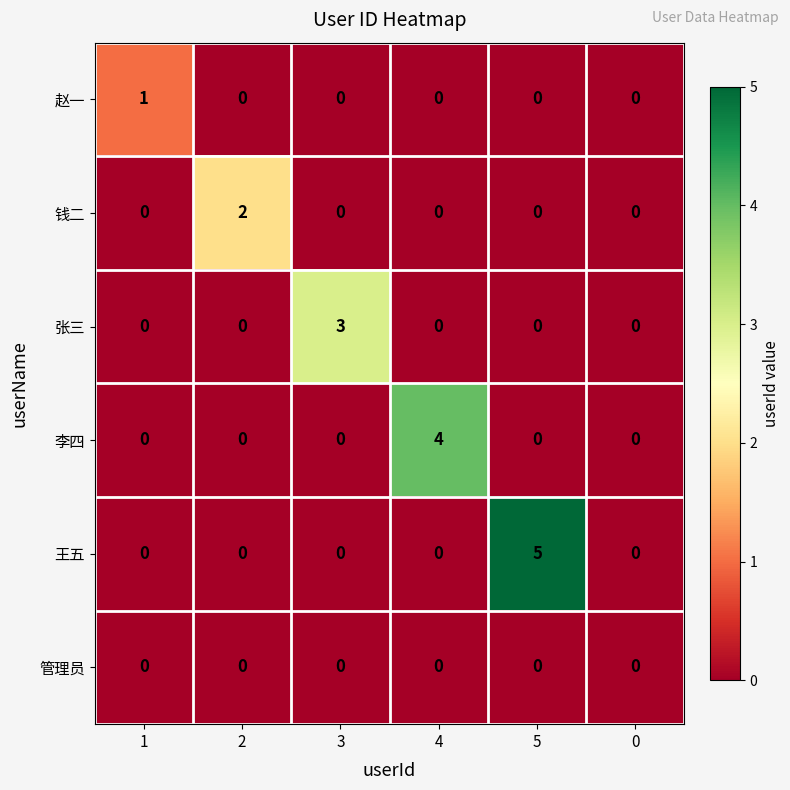

Which series changed the most between 5 and 0?

王五